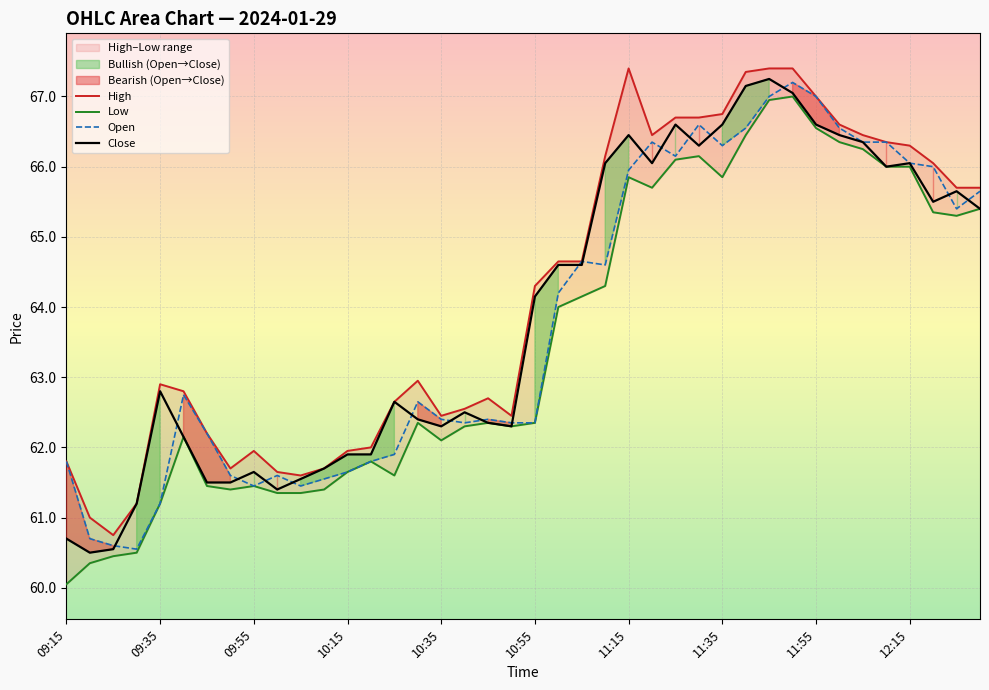

List the series in order of their overall mean, highest first.

High, Close, Open, Low